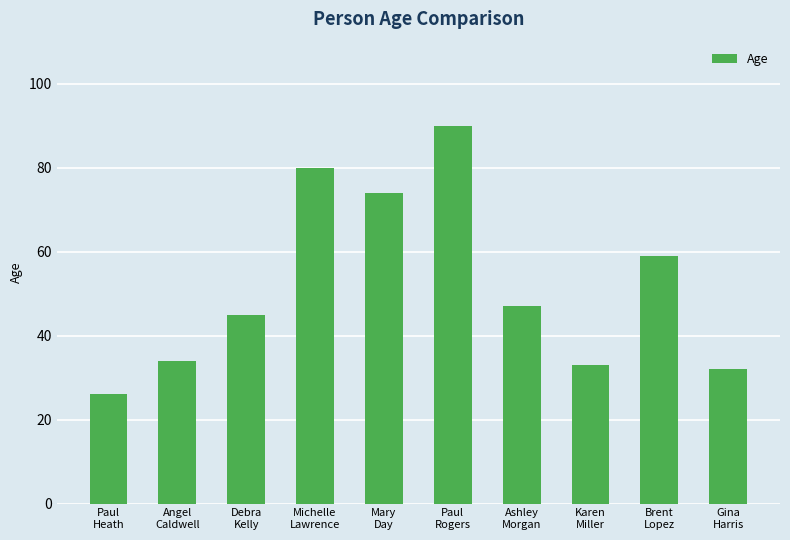

Between Ashley
Morgan and Michelle
Lawrence, which is larger?

Michelle
Lawrence